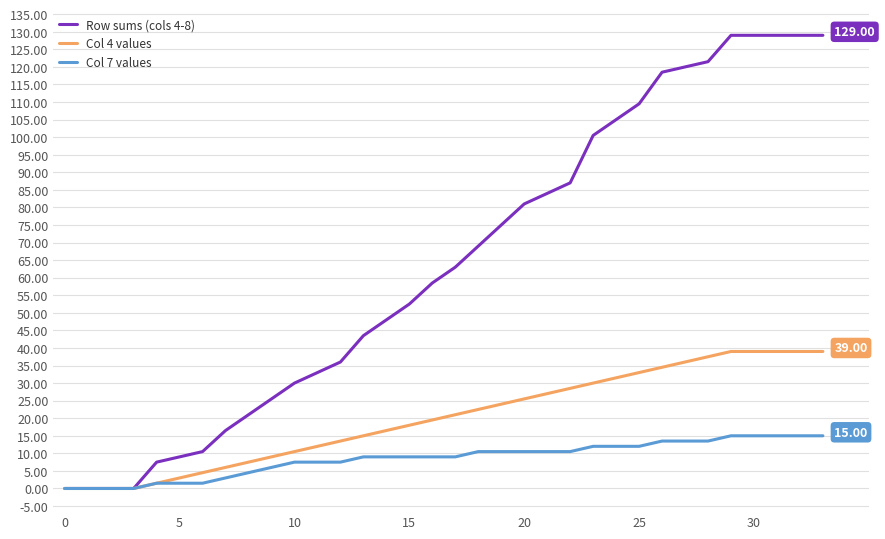

Which series has the largest range (max minus min)?

Row sums (cols 4-8)